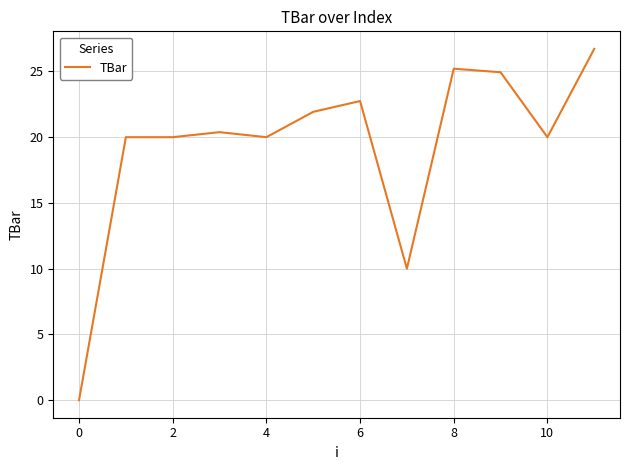

Reading left to right, transcribe all the data shown in this chart.

0.0	20.0	20.0	20.4	20.0	21.9	22.7	10.0	25.2	24.9	20.0	26.7